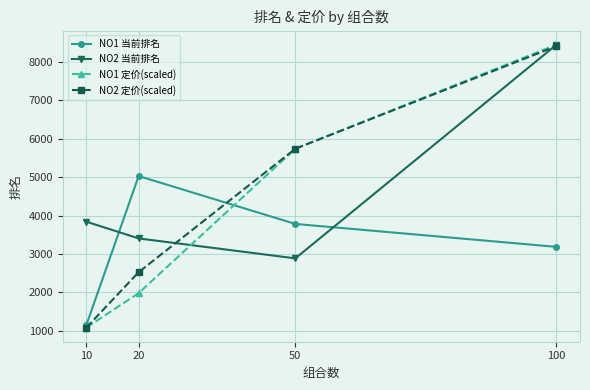

What is the average value of the NO1 定价(scaled) series?

4314.9